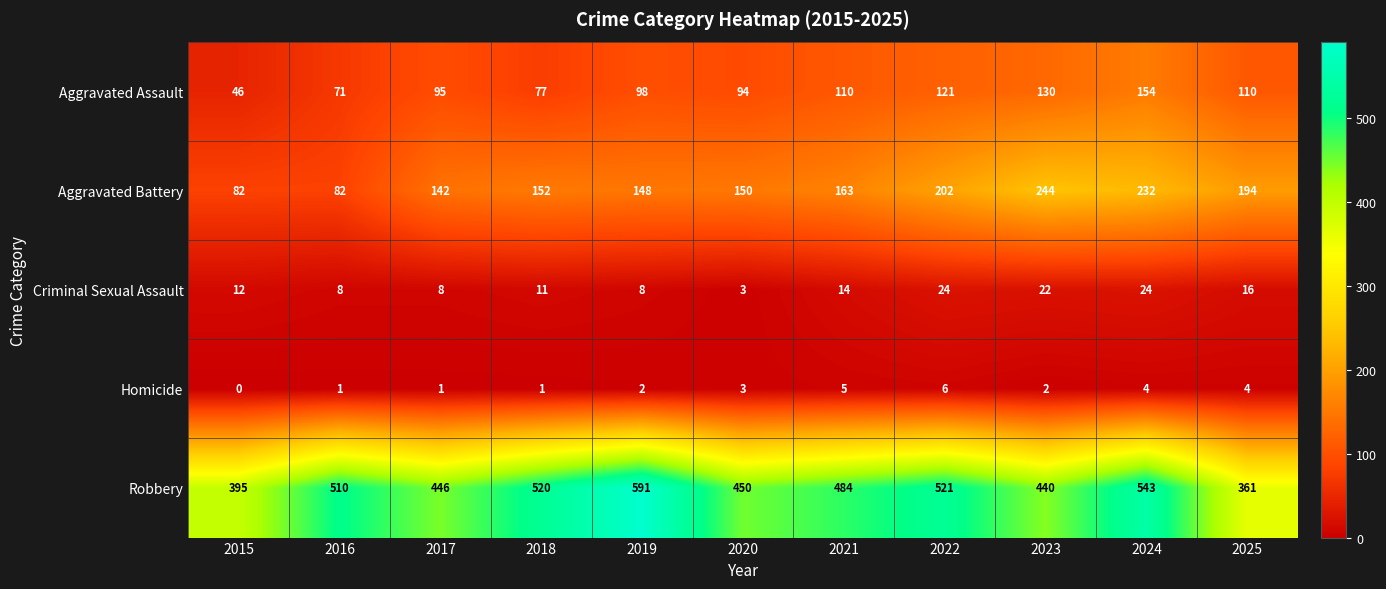

What is the total value across all series at 2024?

957